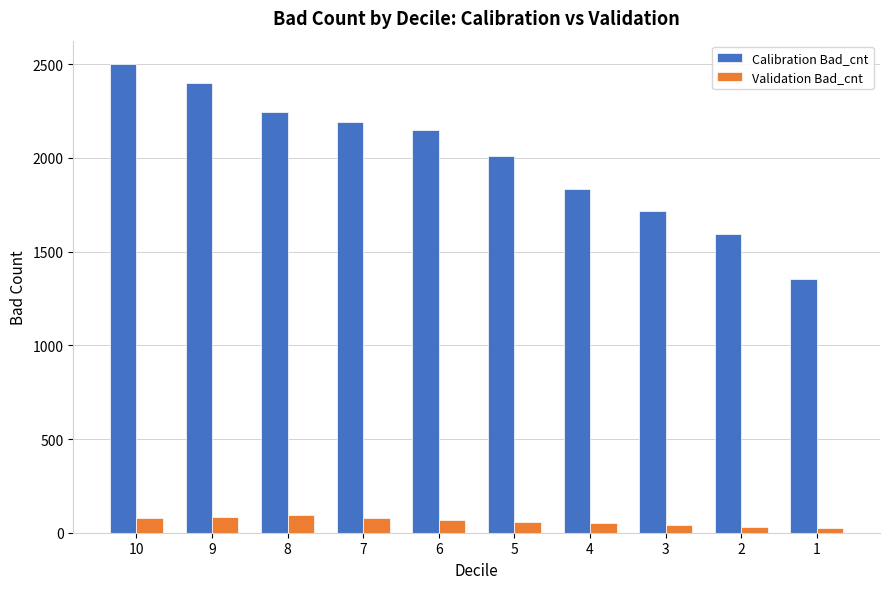

Which series has the largest range (max minus min)?

Calibration Bad_cnt